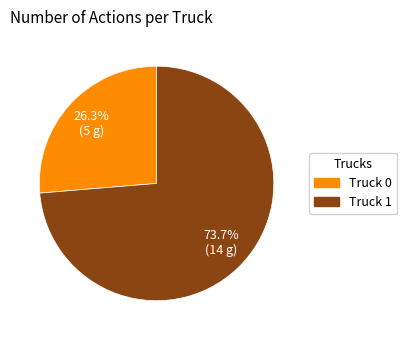

Between Truck 1 and Truck 0, which is larger?

Truck 1